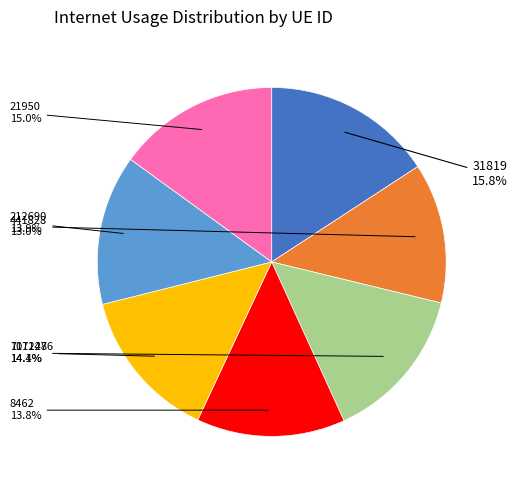

True or false: 1011476 accounts for 21% of the total.

False